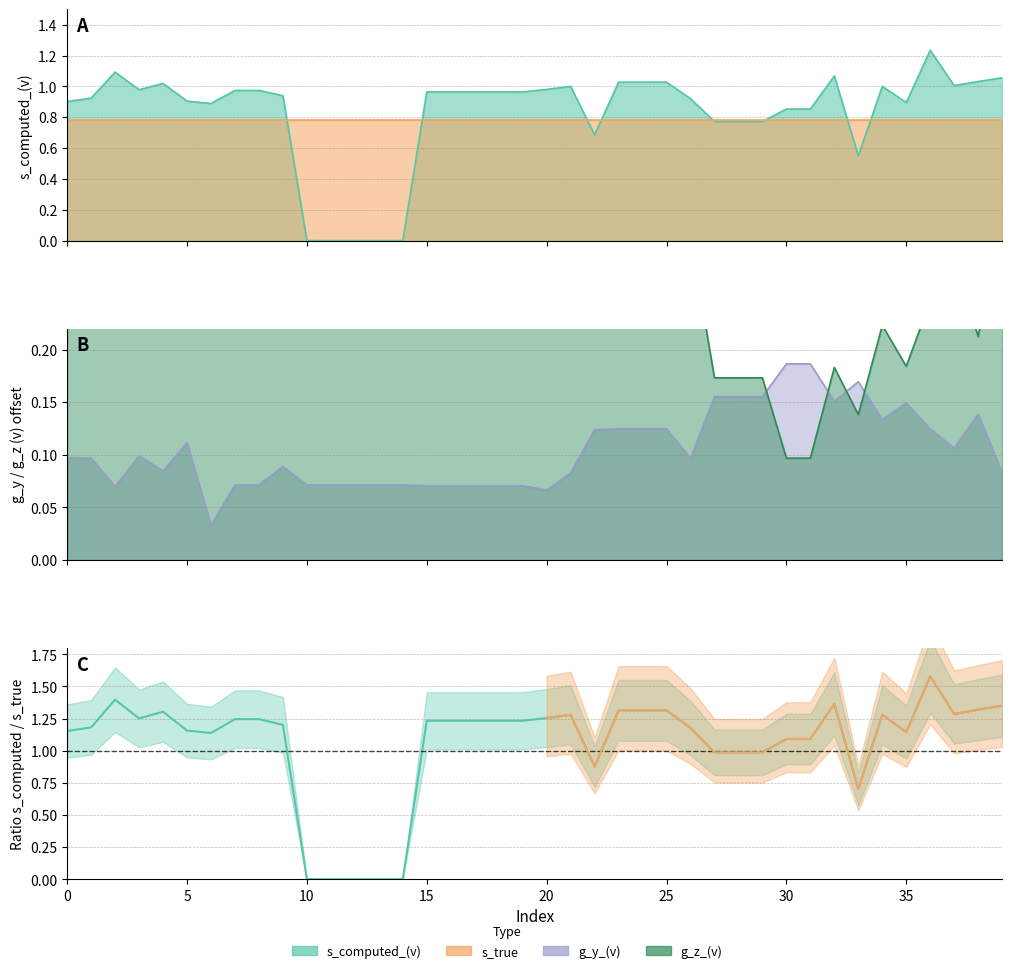

Which series ends up on top after the final intersection of g_z_(v) and g_y_(v)?

g_z_(v)